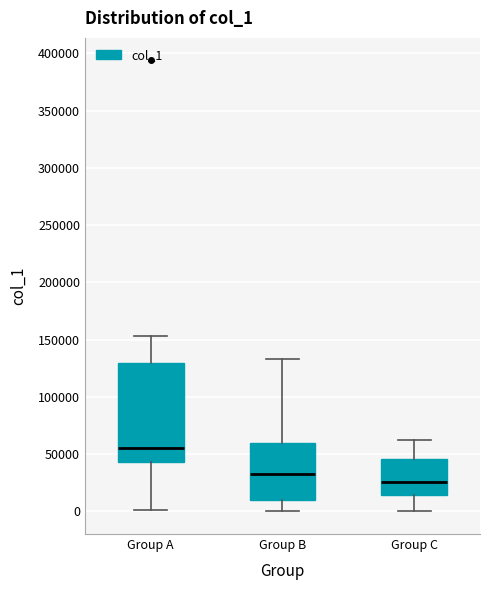

Where does the upper whisker of the box for Group B end on the y-axis? The values are not printed on the chart, so give them approximately, as read against the axis.

135000